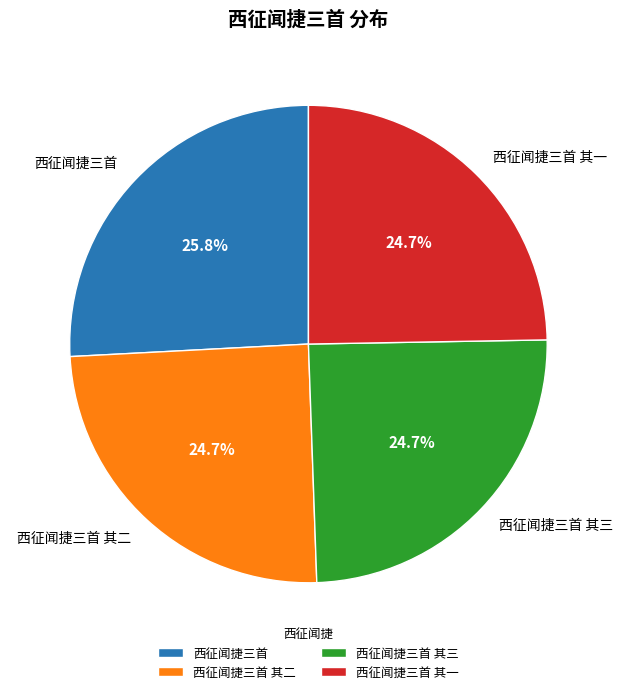

Do 西征闻捷三首 and 西征闻捷三首 其一 together represent more than half of the pie?

Yes